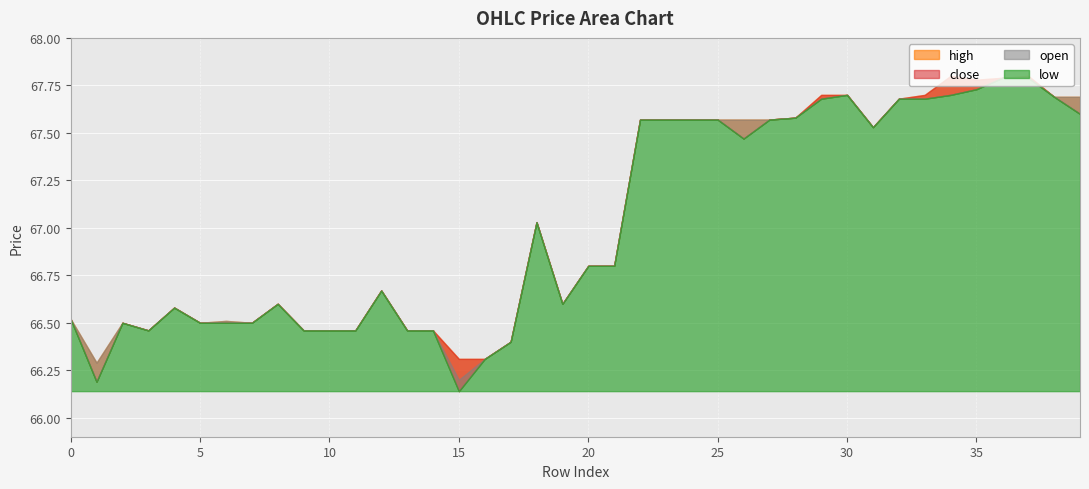

Is it true that close equals 87.8 at 7?

False